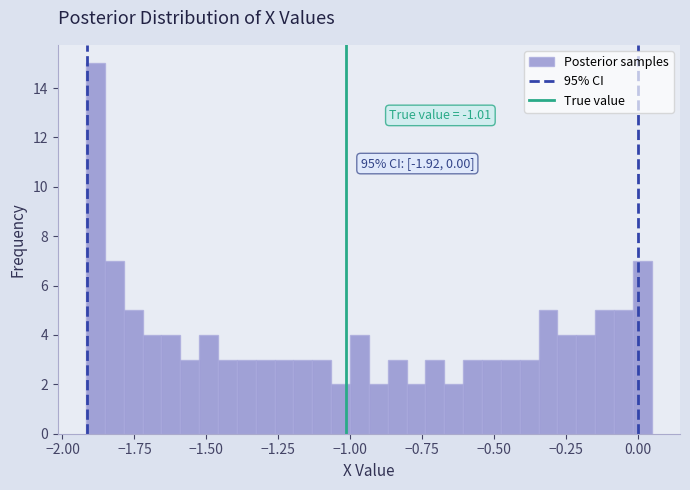

Around what value on the x-axis is the tallest bar? Give the approximate position of its centre, as read against the axis.

-1.90